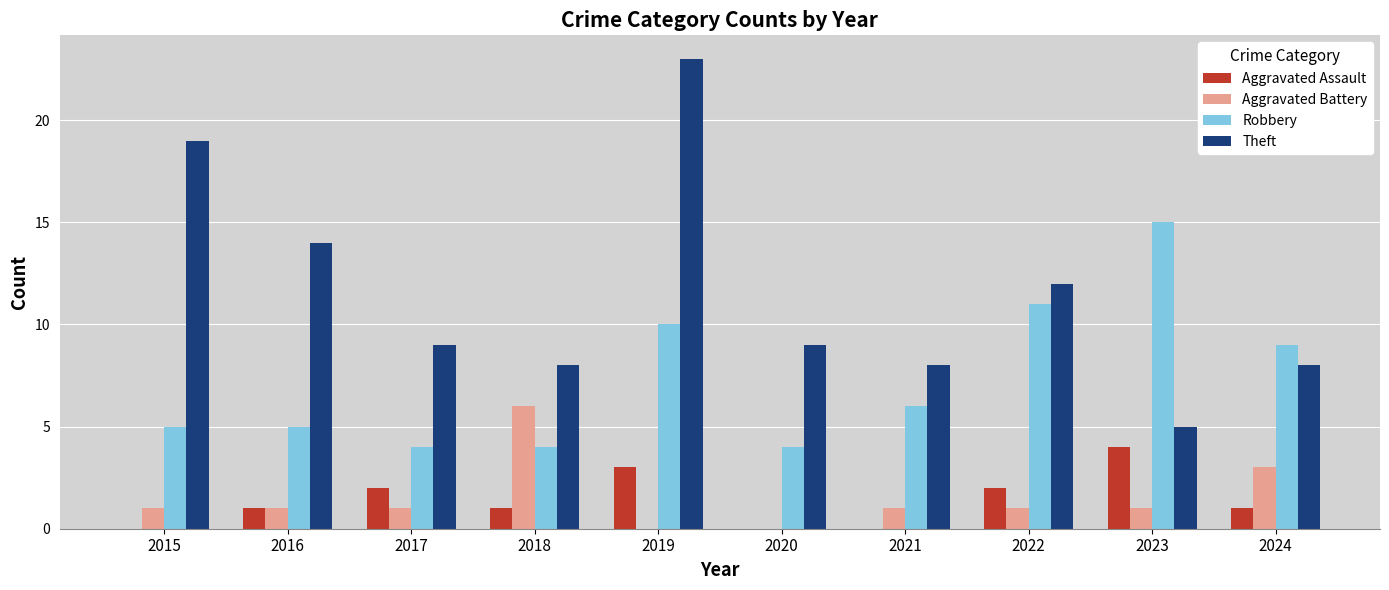

What is the sum of all Aggravated Assault values?

14